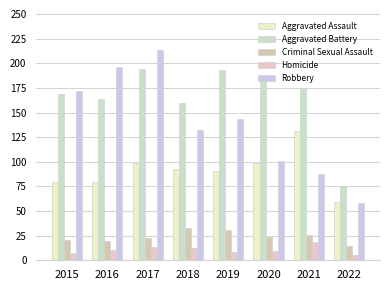

Count the number of data series in this chart.

5